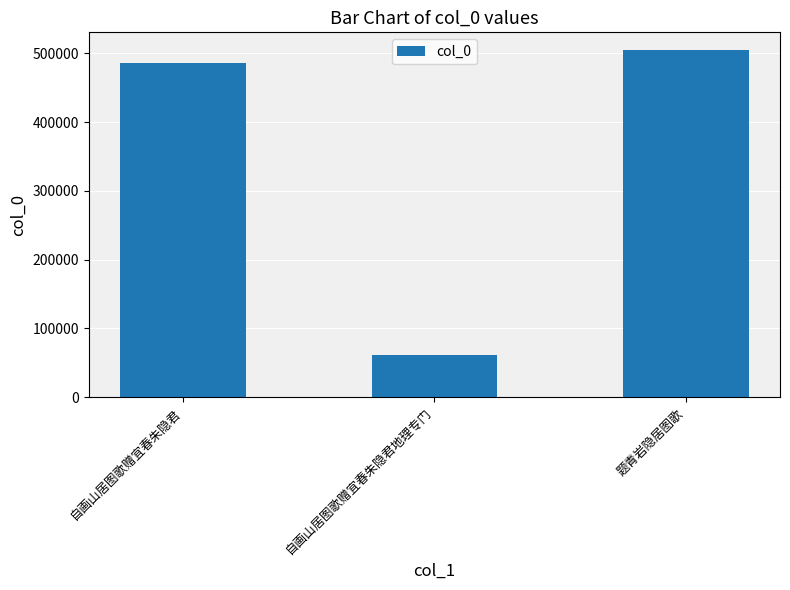

What value does the data have at 自画山居图歌赠宜春朱隐君, to the nearest 50?

486200